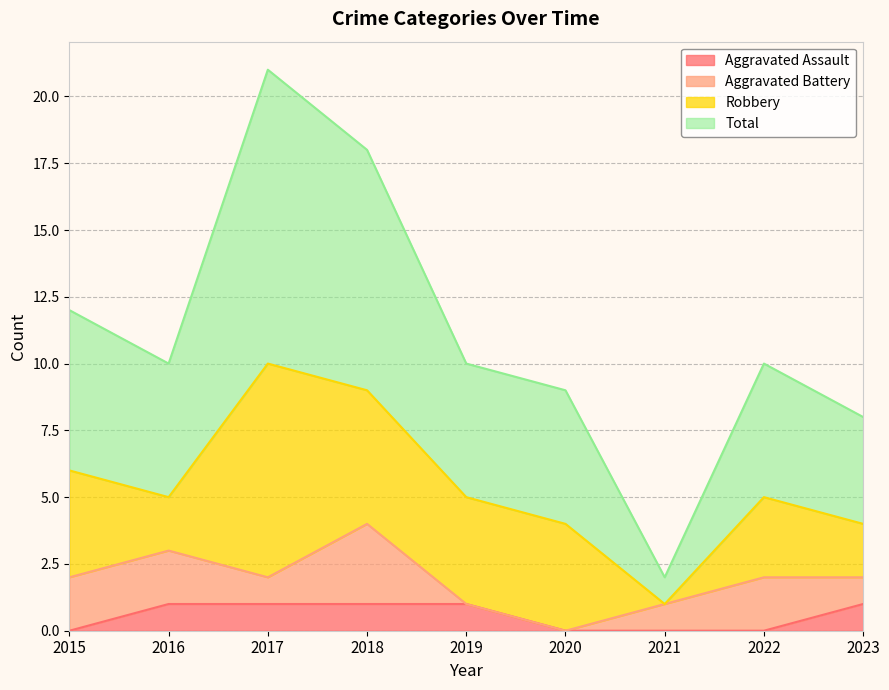

Which has a higher value, 2019 or 2020?

2019